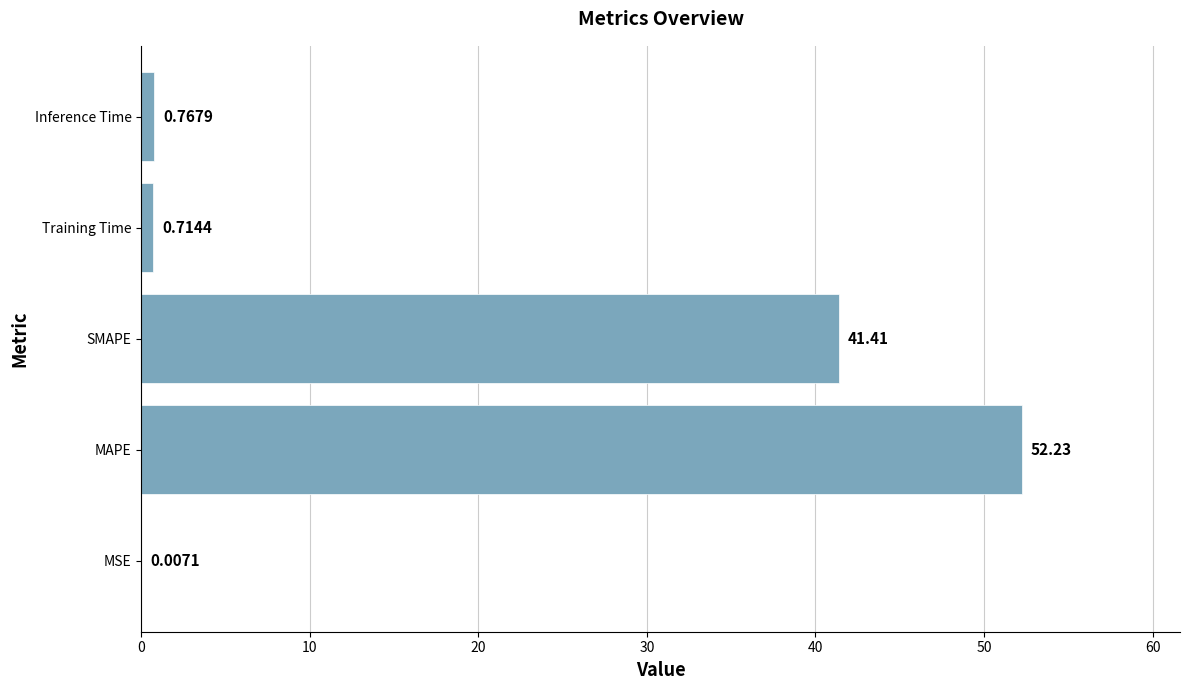

At which label is the value closest to 26?

SMAPE